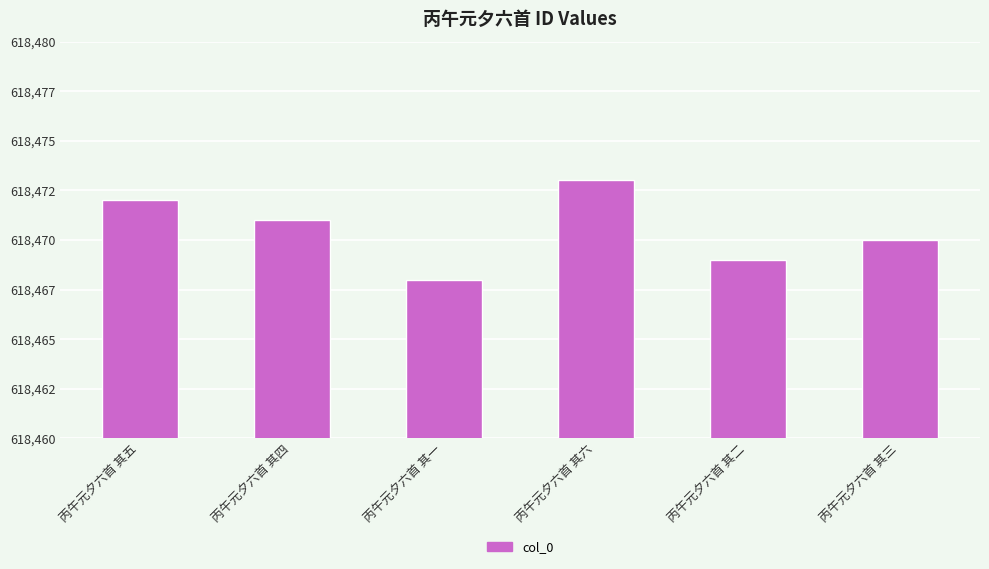

Reading left to right, transcribe all the data shown in this chart.

618472	618471	618468	618473	618469	618470